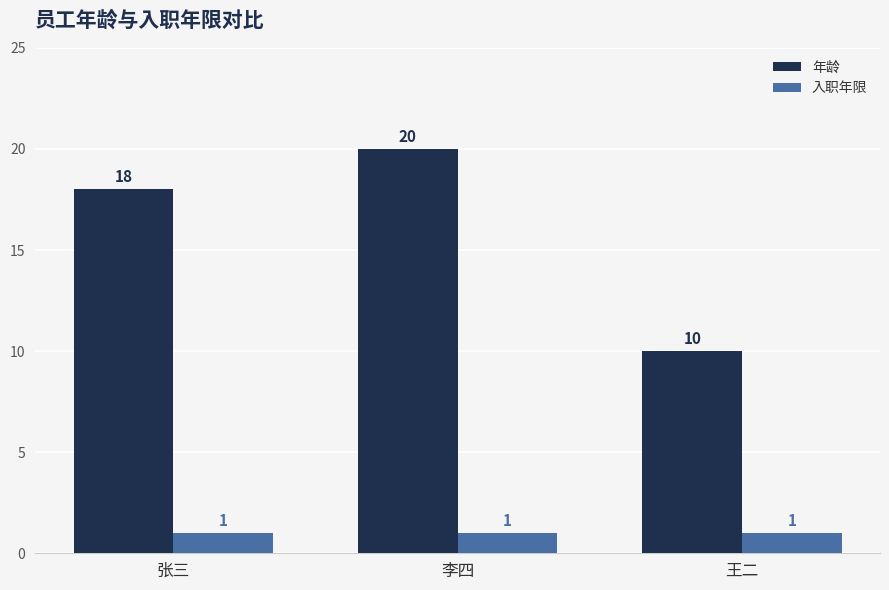

Is it true that 年龄 equals 3 at 王二?

False